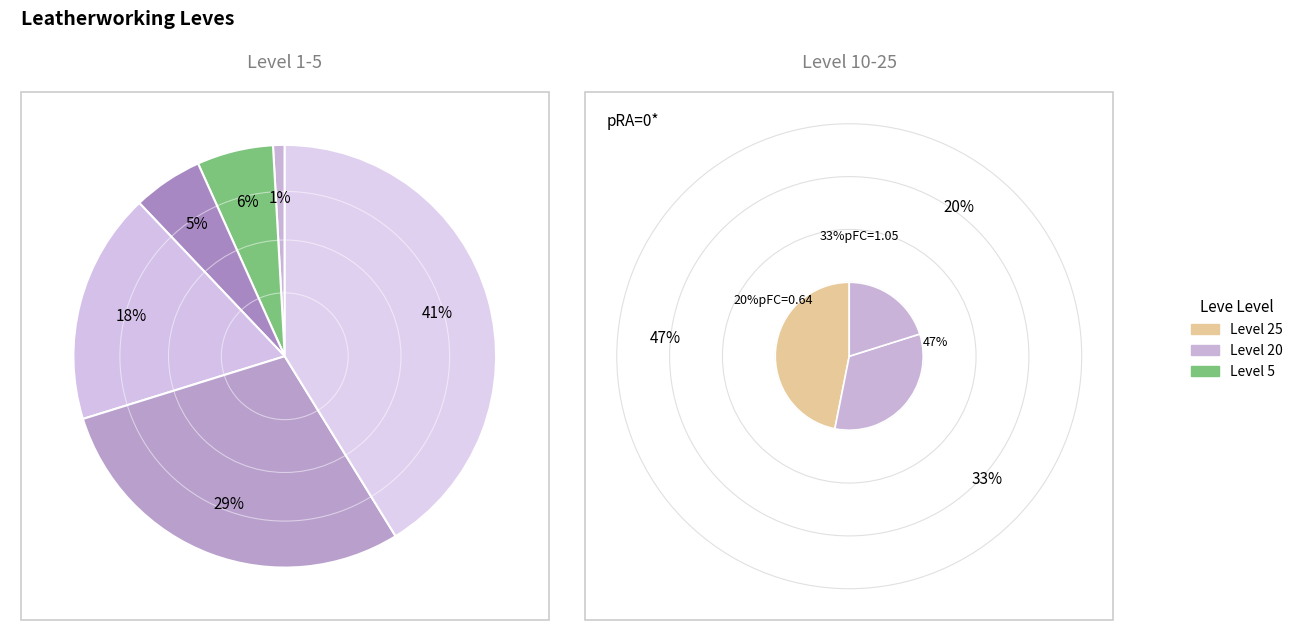

How many segments does this pie chart have?

6